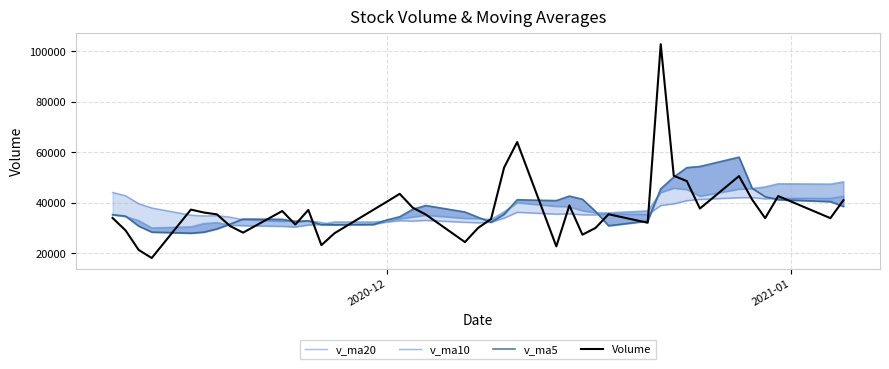

What is the lowest value of the Volume series?

18103.0